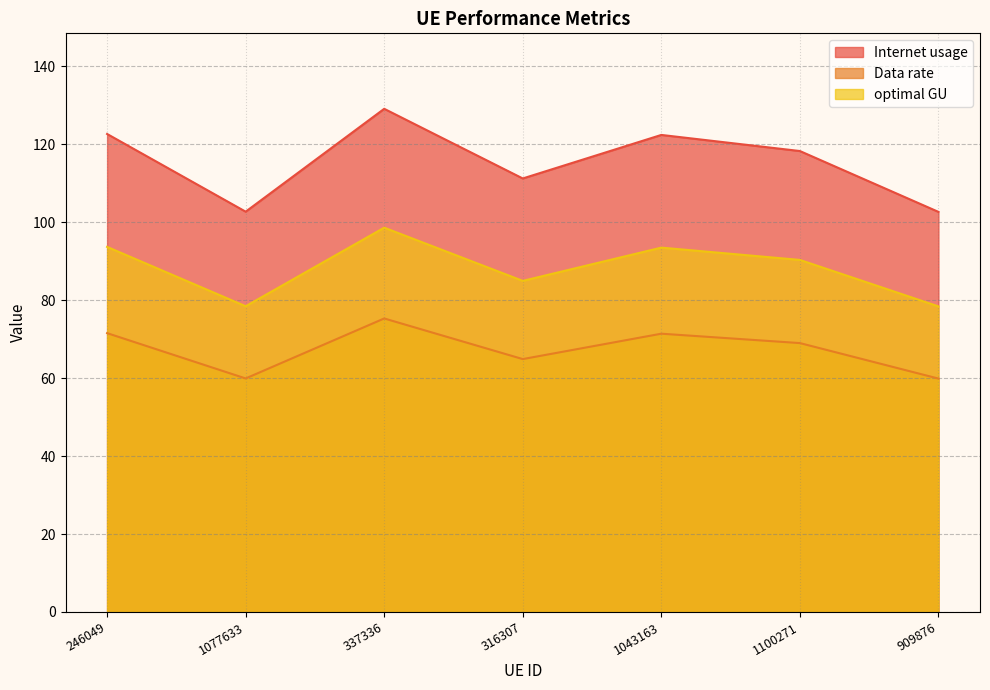

What is the maximum value for optimal GU?

98.6